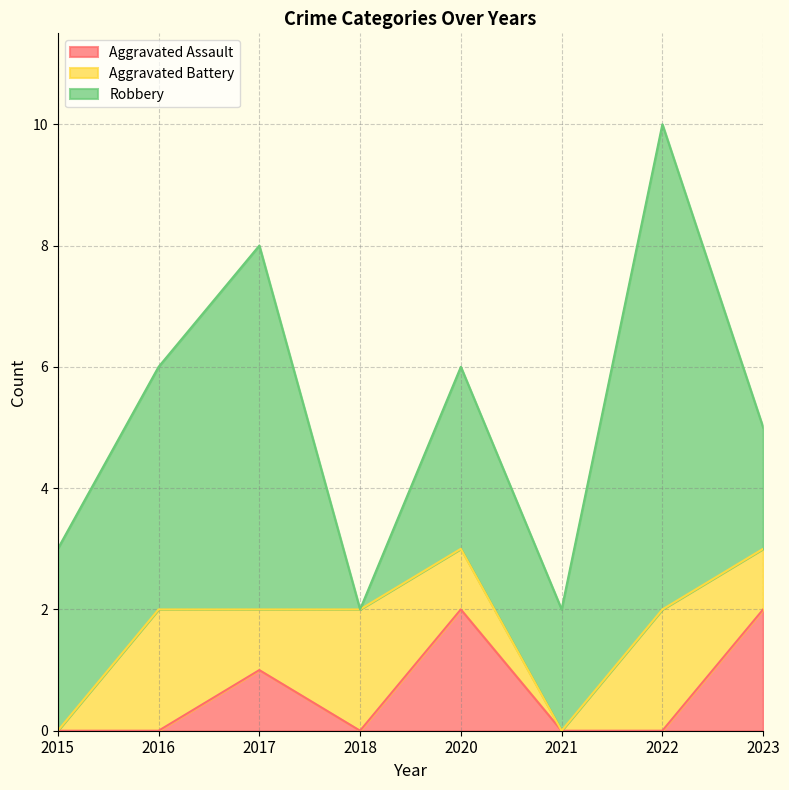

True or false: Aggravated Assault has more than 2 interior local peaks.

False